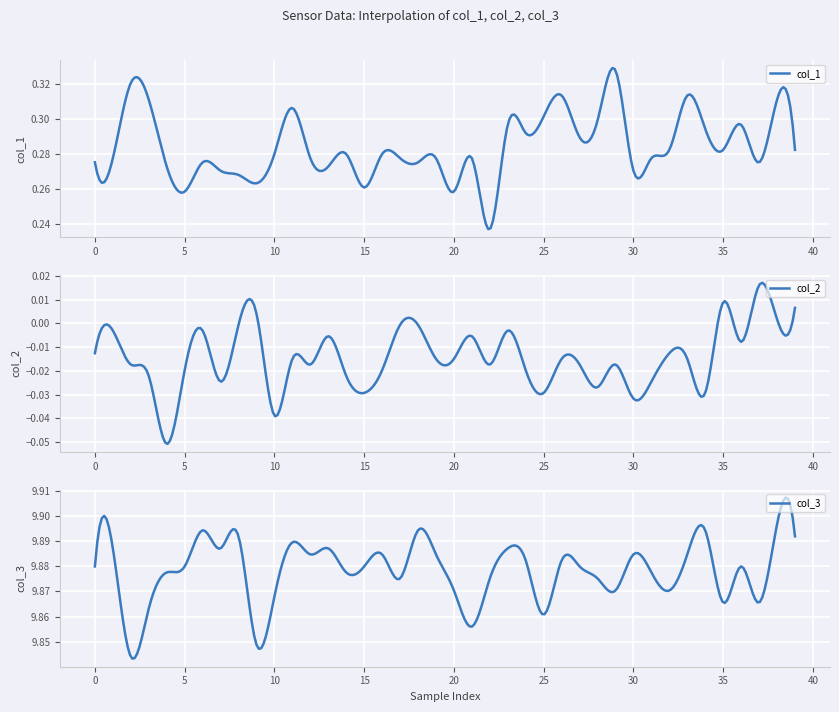

At which category does col_3 reach its first local peak?

1